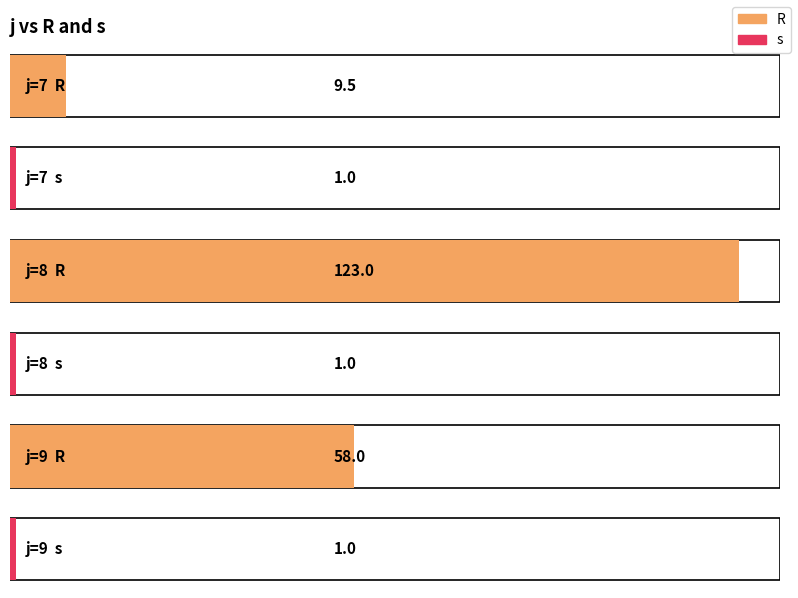

Rank the series by their average value, from highest to lowest.

R, s